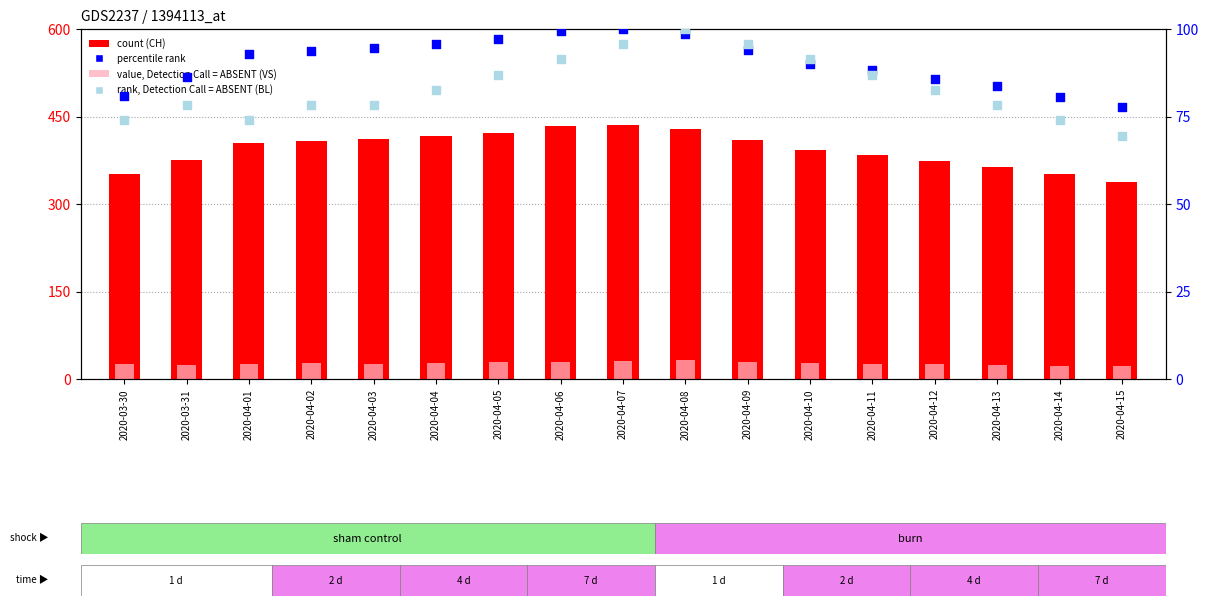

Which series contains the lowest Y value?

VS (absent value)